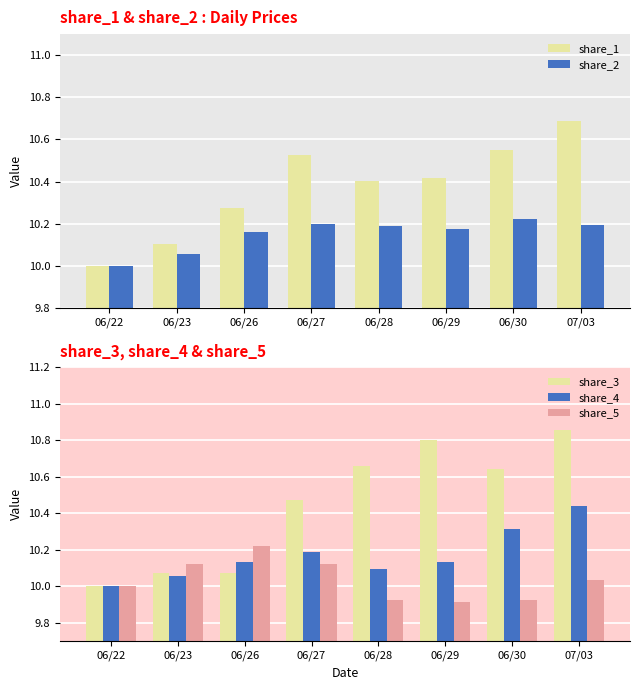

How many categories are shown in the chart?

8